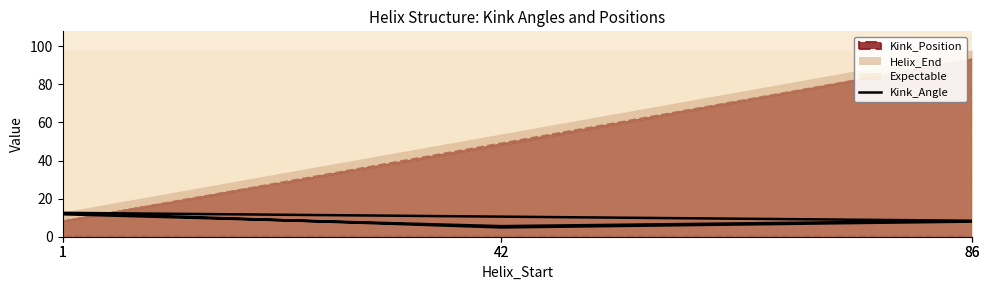

True or false: the data shows 7.9 at 86.

True